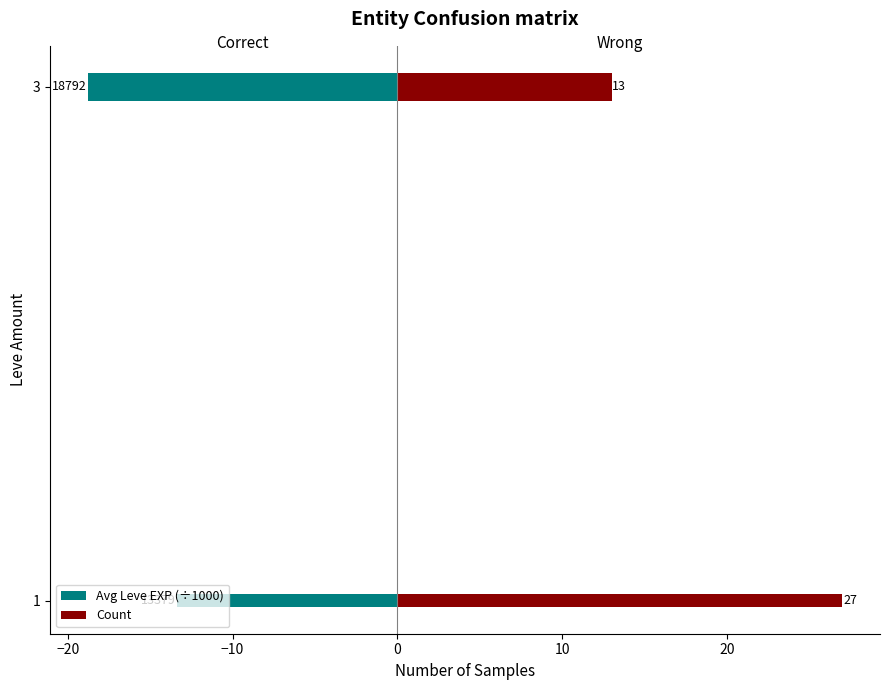

Is the value of Count at −20 greater than the value of Avg Leve EXP (÷1000) at −20?

No